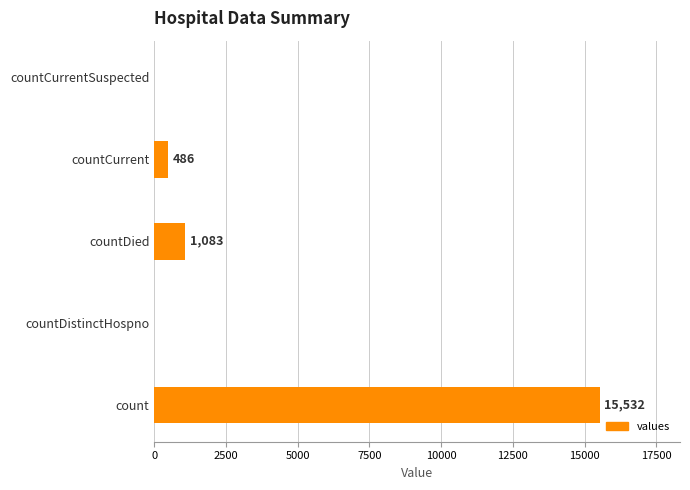

Which has a higher value, countDied or count?

count